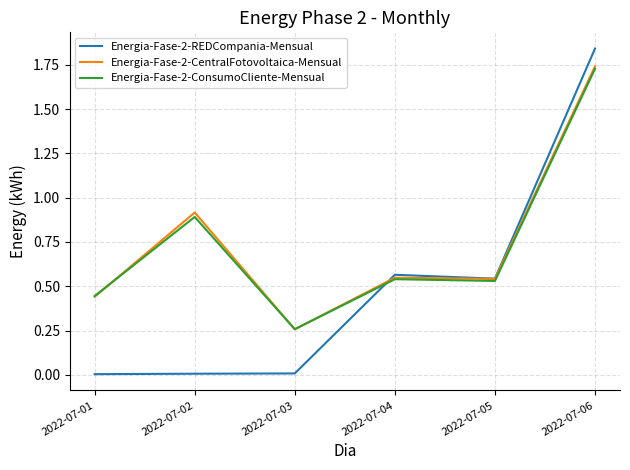

True or false: Energia-Fase-2-REDCompania-Mensual and Energia-Fase-2-ConsumoCliente-Mensual intersect in this chart.

True